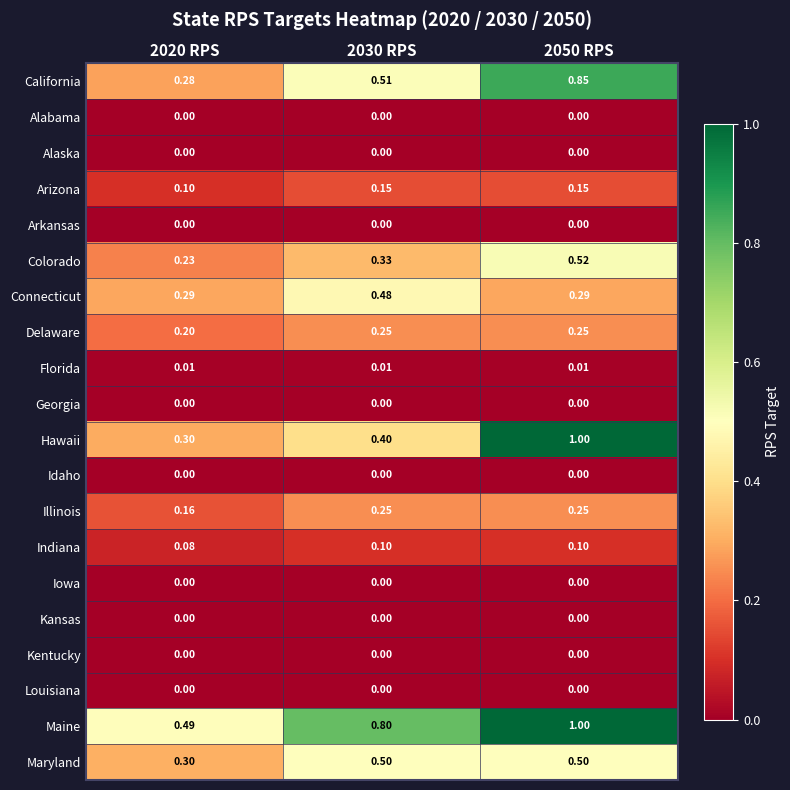

Which series has the largest total across all categories?

Maine